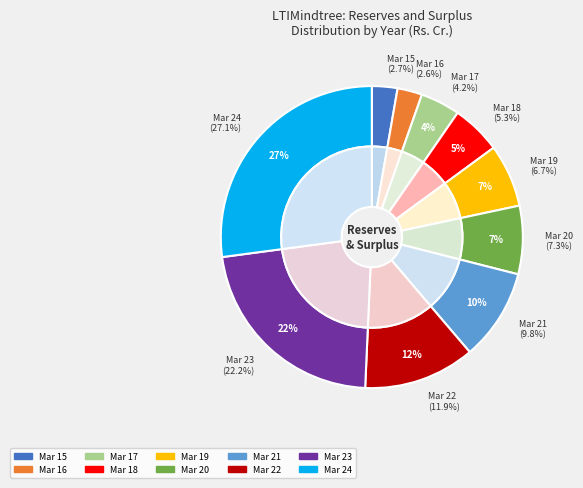

To the nearest percent, what is the combined percentage of Mar 18 and Mar 23?

27%